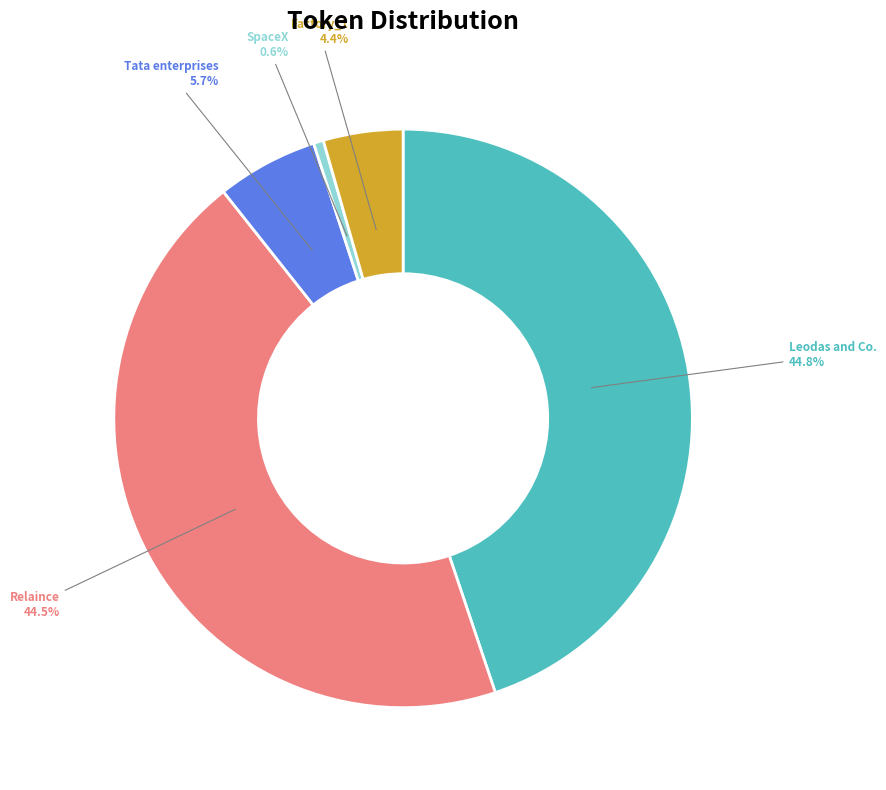

Is there a majority slice in this chart?

No